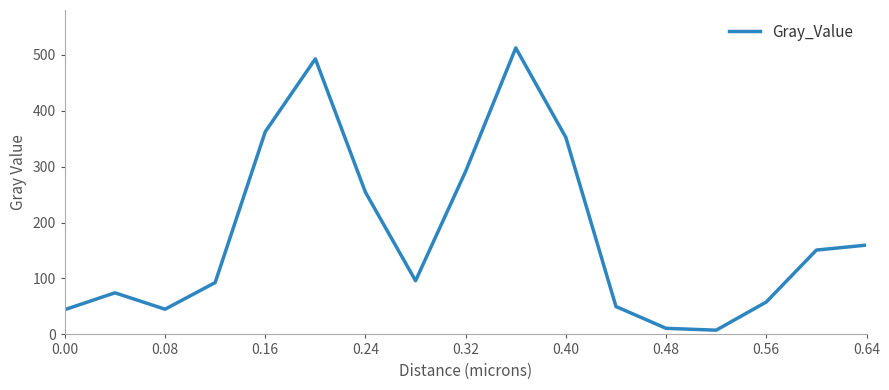

What is the smallest value displayed?

7.6